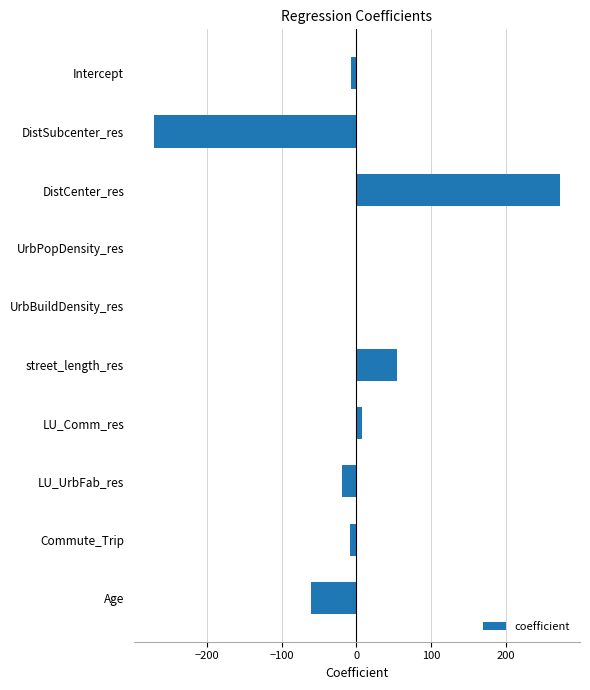

What is the change in value from DistCenter_res to Age?

-333.4